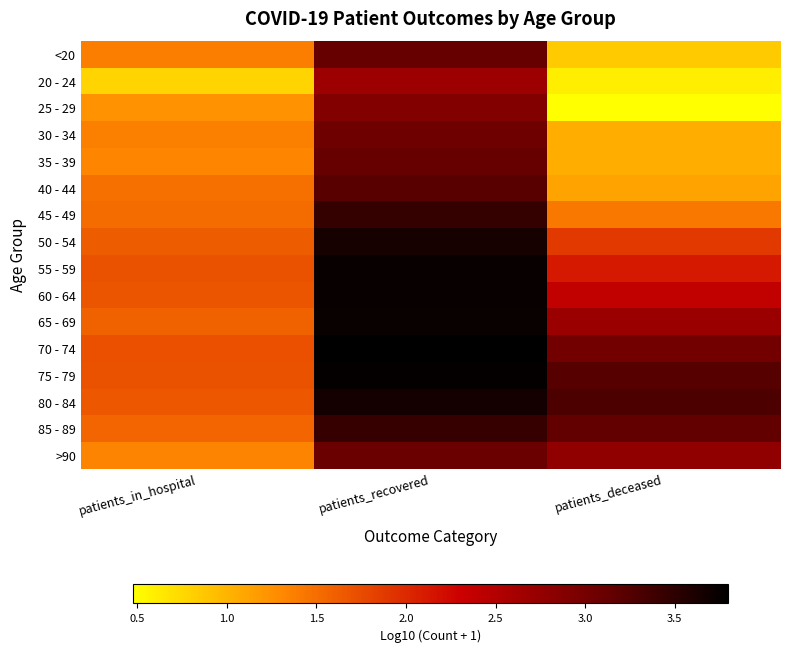

Rank the series at patients_in_hospital from highest to lowest value.

70 - 74, 75 - 79, 55 - 59, 60 - 64, 80 - 84, 50 - 54, 65 - 69, 85 - 89, 45 - 49, 40 - 44, <20, 30 - 34, >90, 35 - 39, 25 - 29, 20 - 24